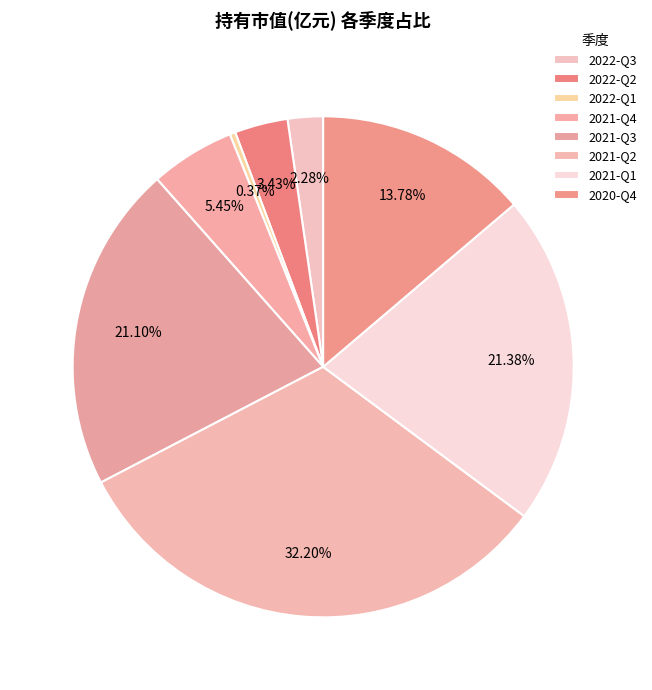

Count the number of slices in the pie.

8